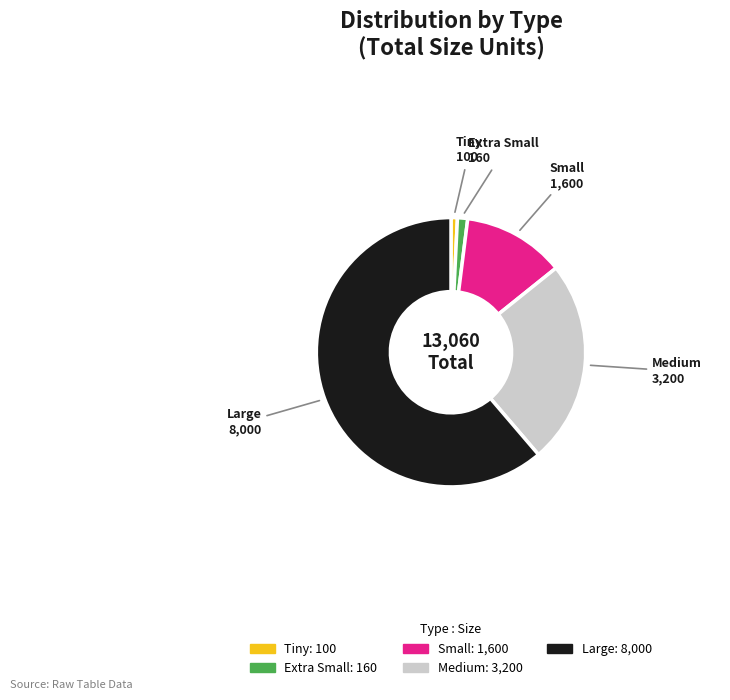

How many slices are in this pie chart?

5